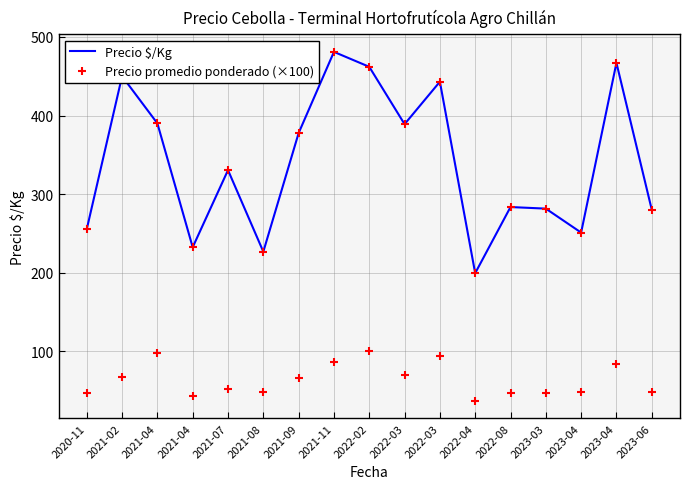

Which series has the largest range (max minus min)?

Precio $/Kg